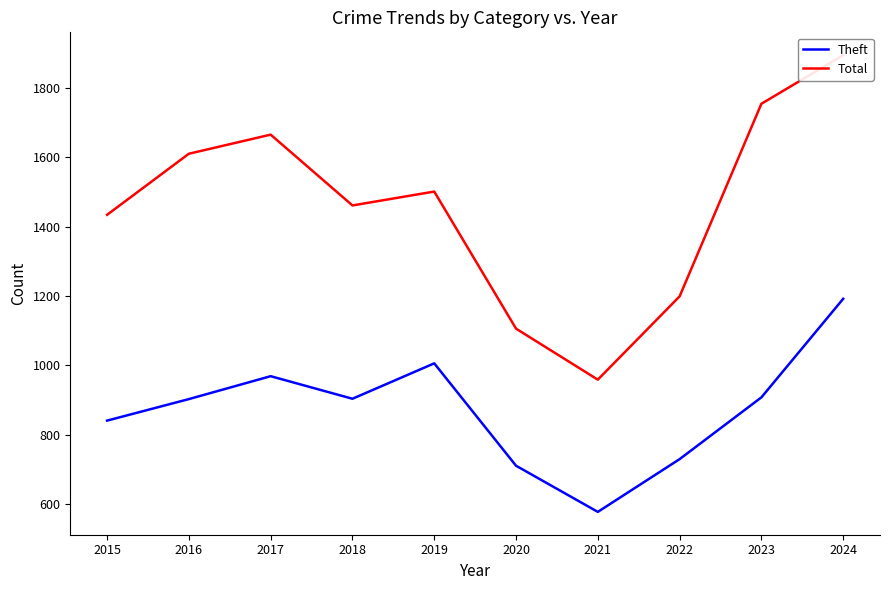

Is the value of Total at 2018 greater than the value of Theft at 2023?

Yes